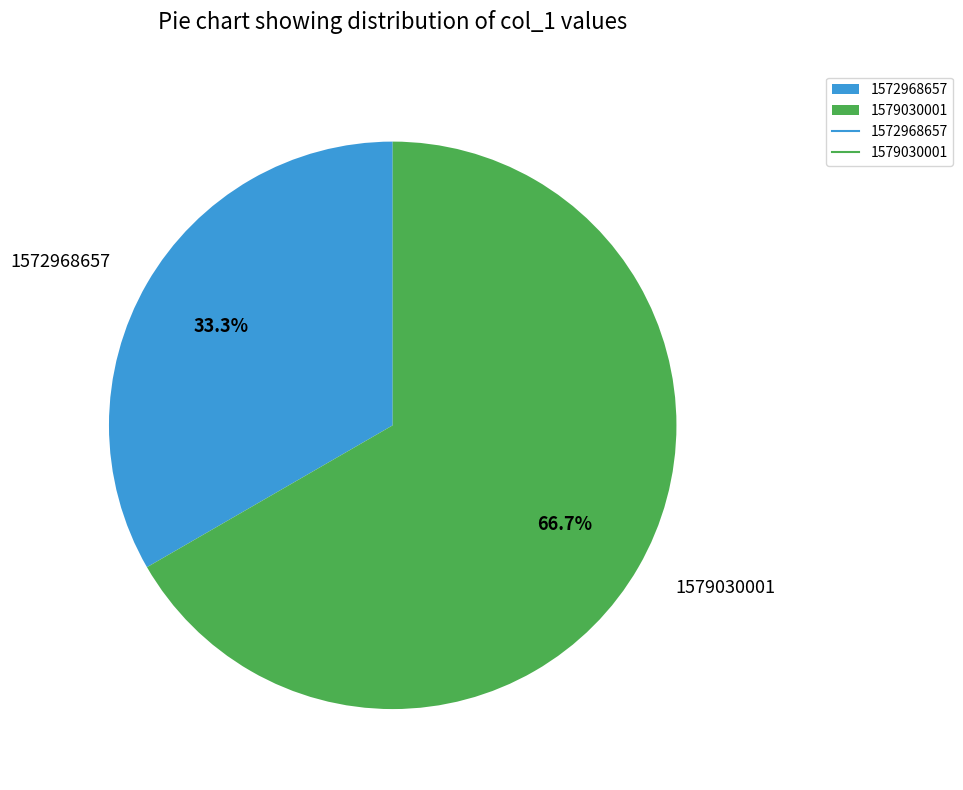

Do 1579030001 and 1572968657 together represent more than half of the pie?

Yes